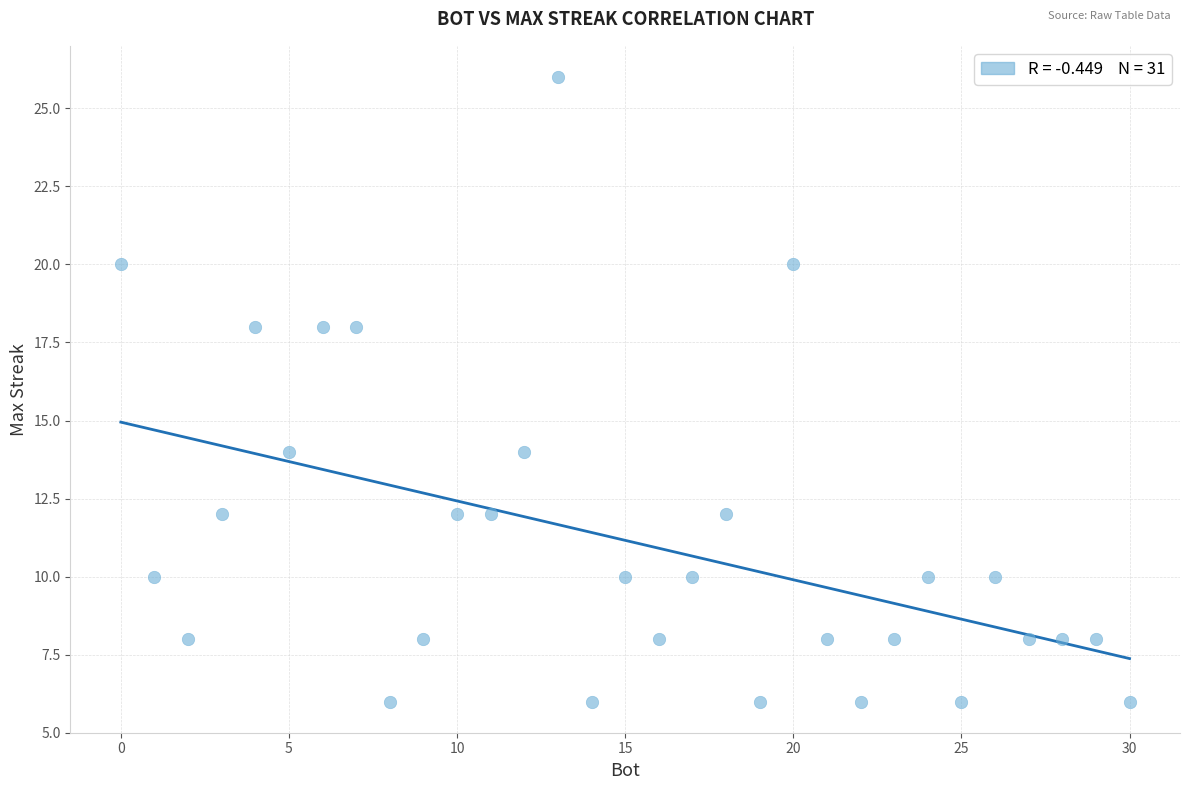

What is the range of X values (max minus min)?

30